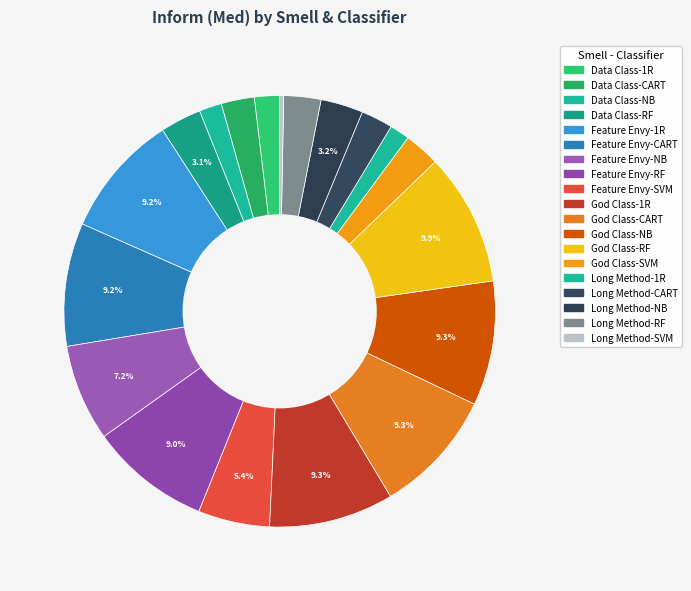

Count the number of slices in the pie.

19